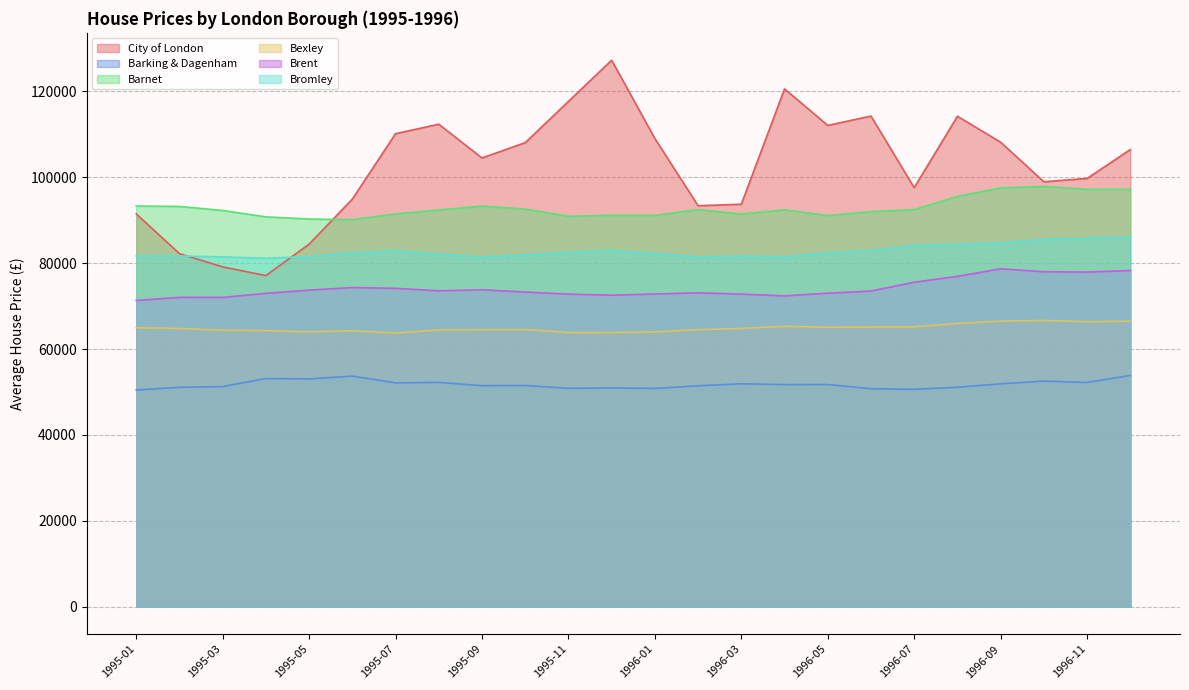

How many lines are shown in the chart?

6